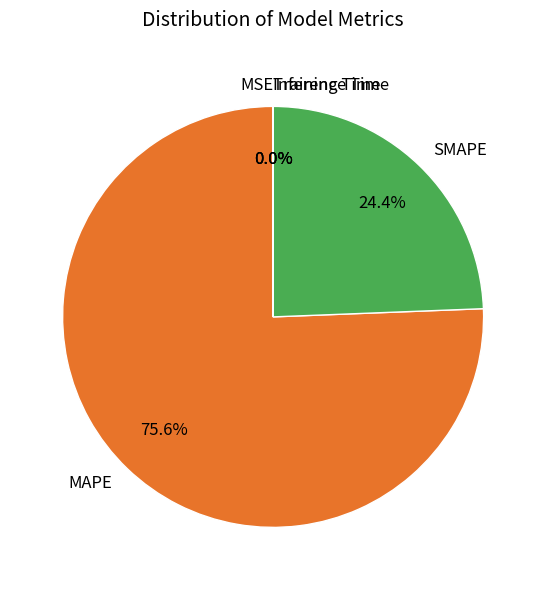

What is the largest slice in the pie chart?

MAPE